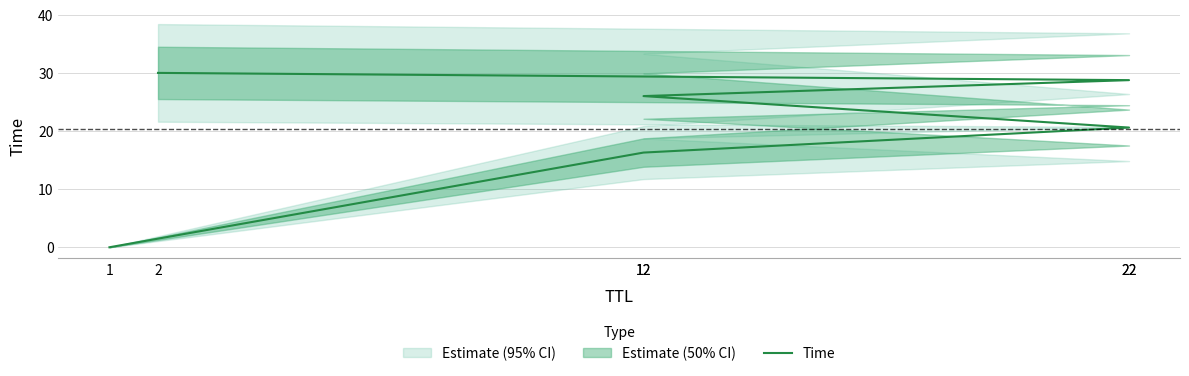

What is the ratio of the value at 22 to the value at 2?

0.7